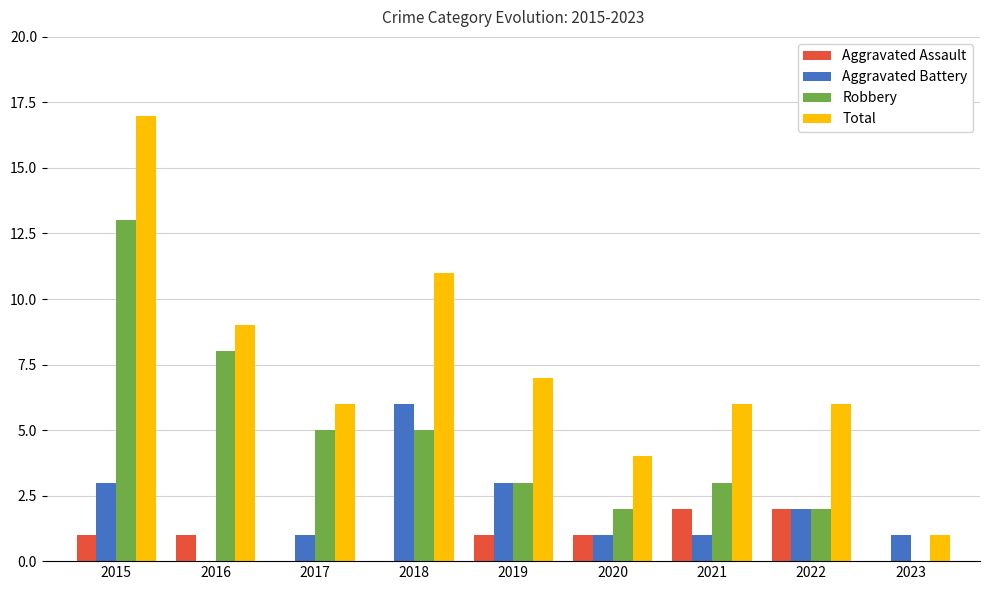

Is it true that Robbery equals 2 at 2020?

True